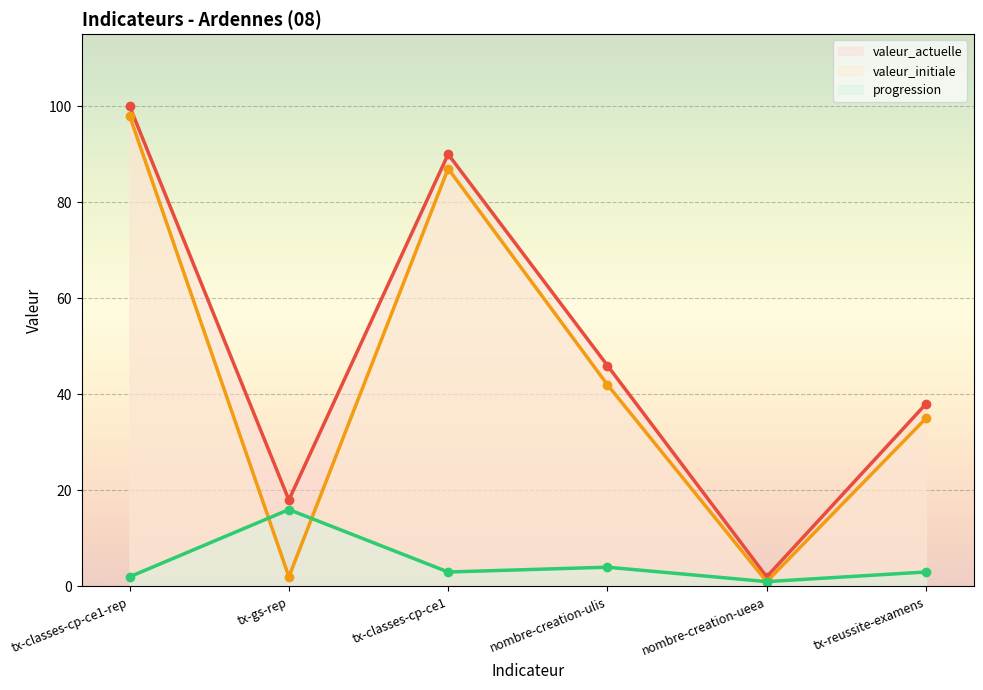

What is the difference between the valeur_actuelle values at tx-reussite-examens and nombre-creation-ulis?

8